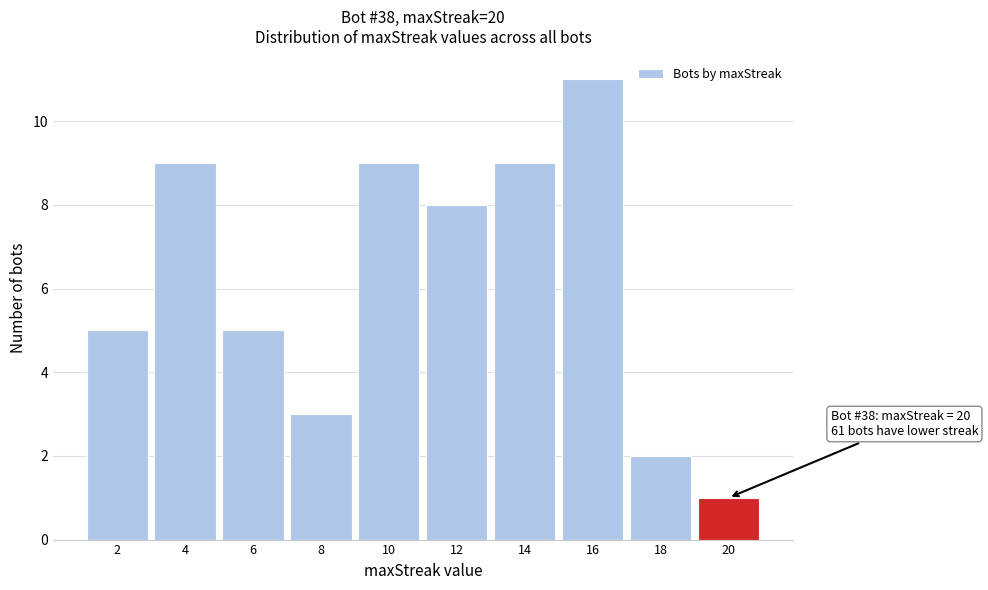

Reading left to right, list all the values displayed in this chart.

5	9	5	3	9	8	9	11	2	1